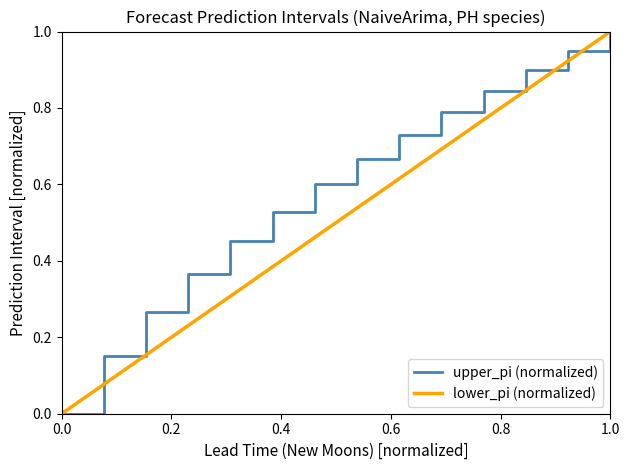

The upper_pi (normalized) series shows 0.0 at 0.0. True or false?

True